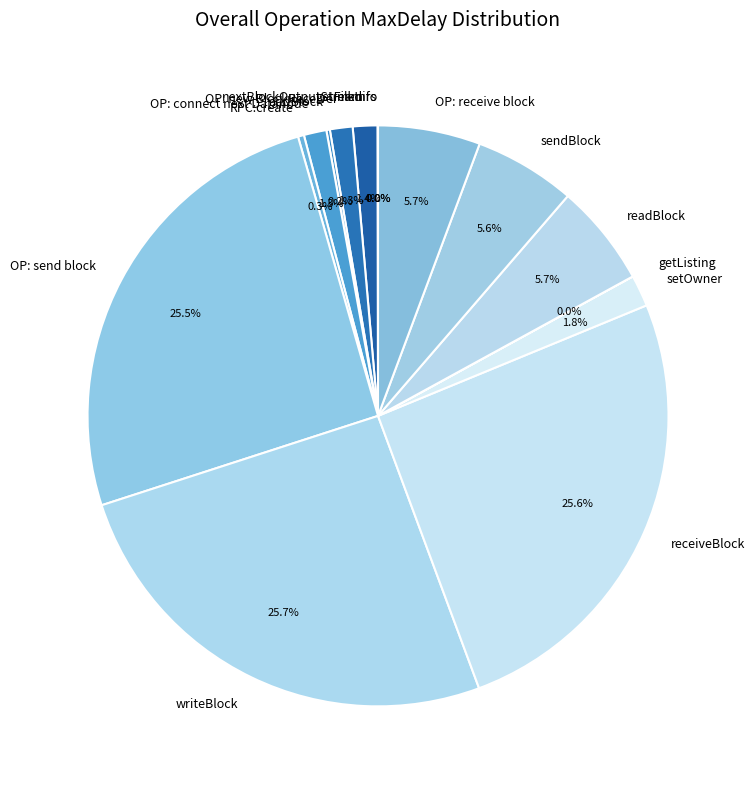

To the nearest percent, what is the average slice percentage?

7%